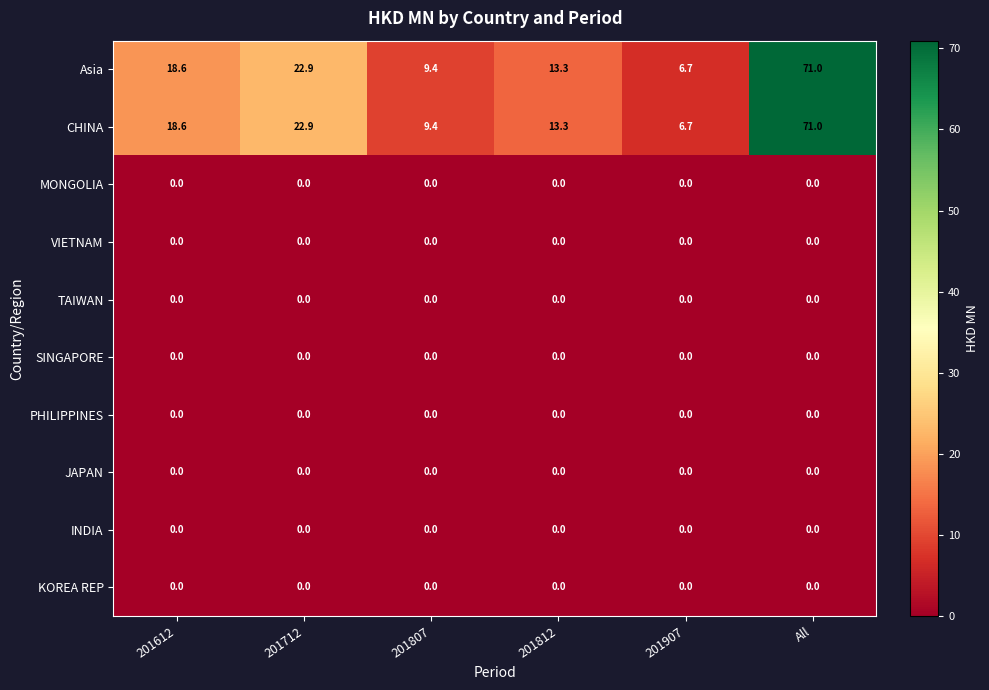

List the labels in order of Asia value, largest first.

All, 201712, 201612, 201812, 201807, 201907